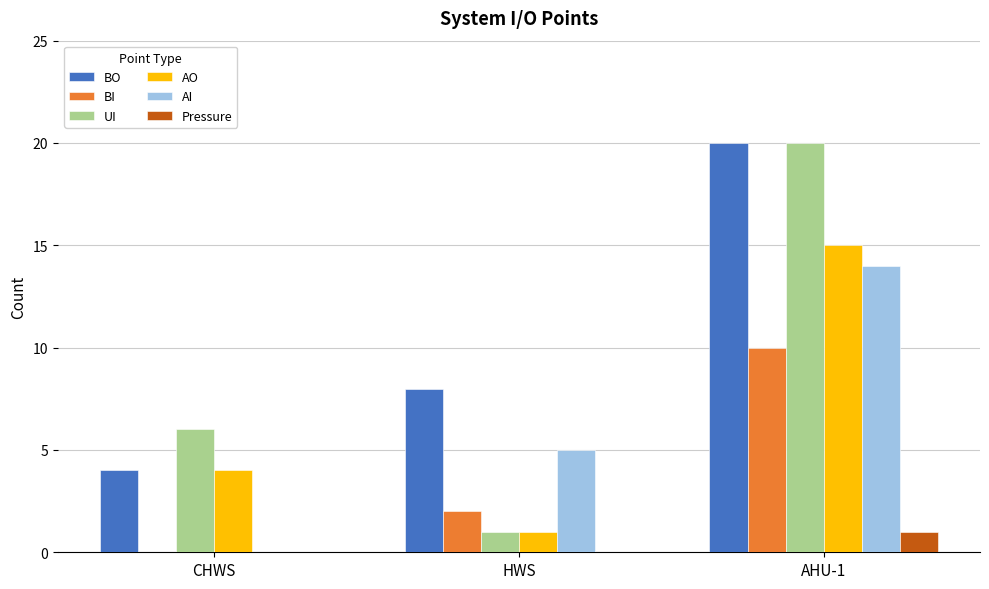

Which label corresponds to the largest value in the chart?

AHU-1